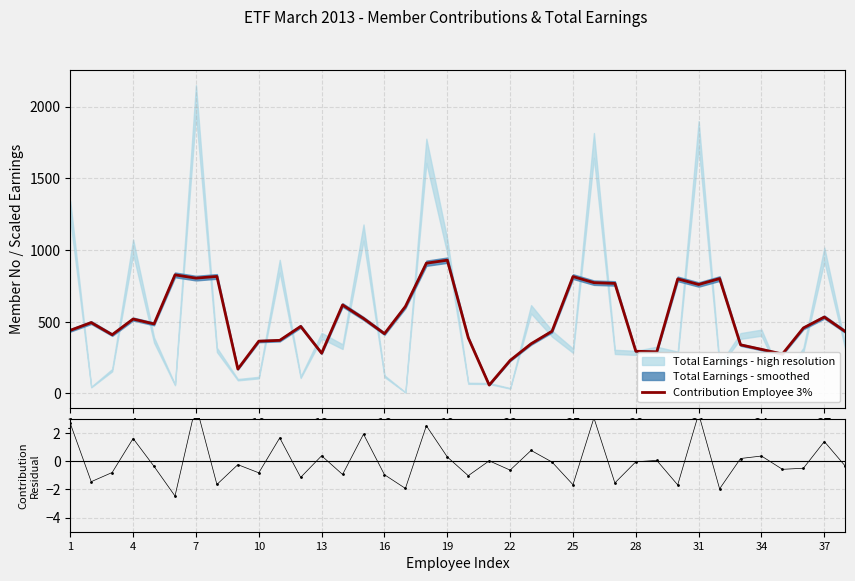

The Contribution Employee 3% series shows 416.7 at 16. True or false?

True